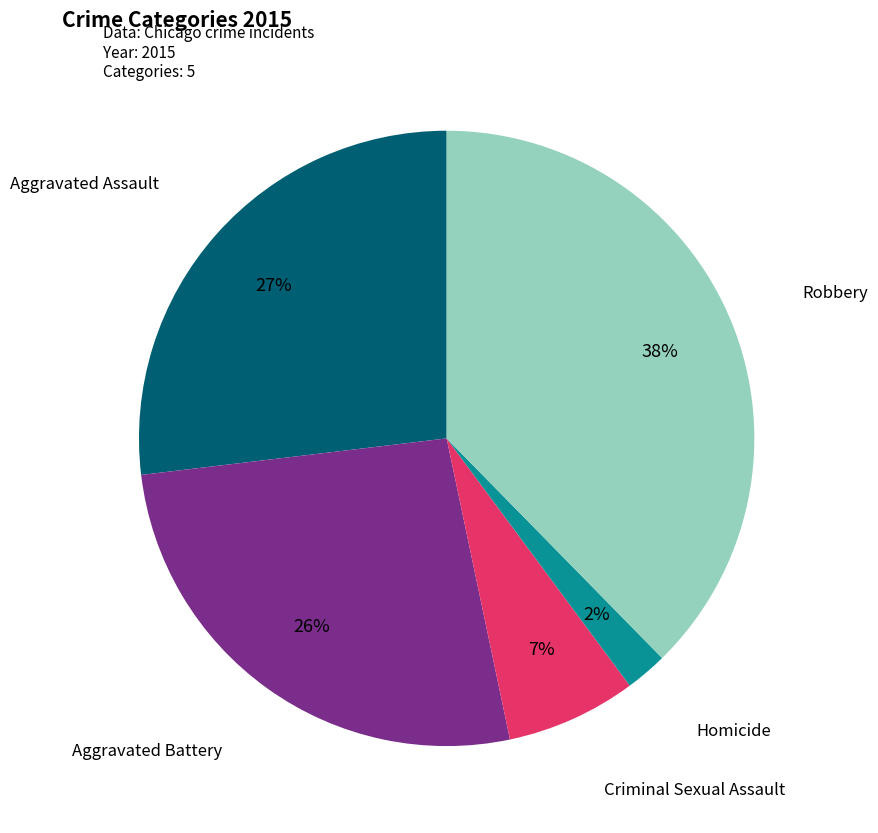

Which slice is the largest?

Robbery